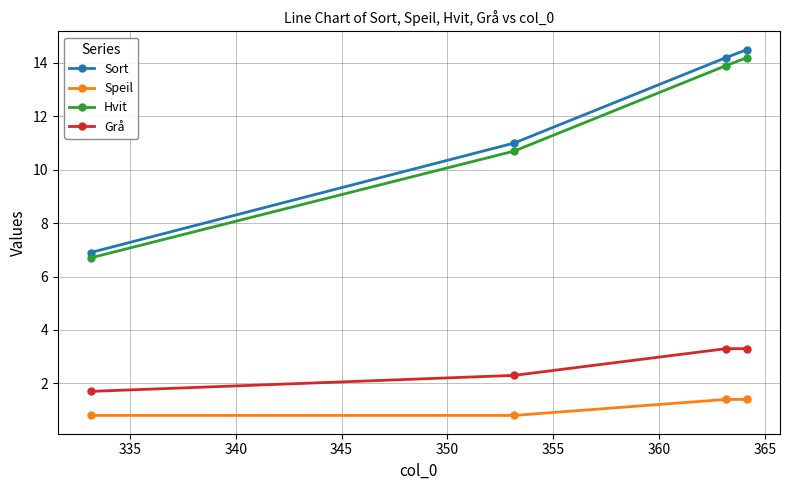

What is the value of the Speil point at the 3rd from the left?

1.4